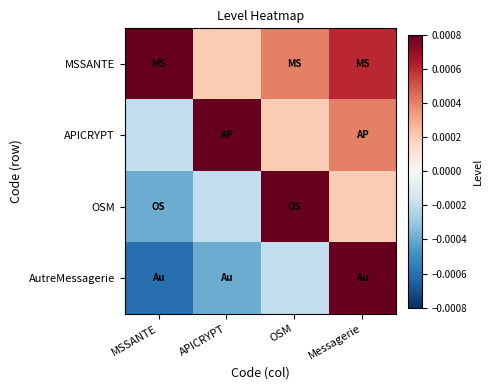

At Messagerie, list the series in order from smallest to largest.

OSM, APICRYPT, MSSANTE, AutreMessagerie